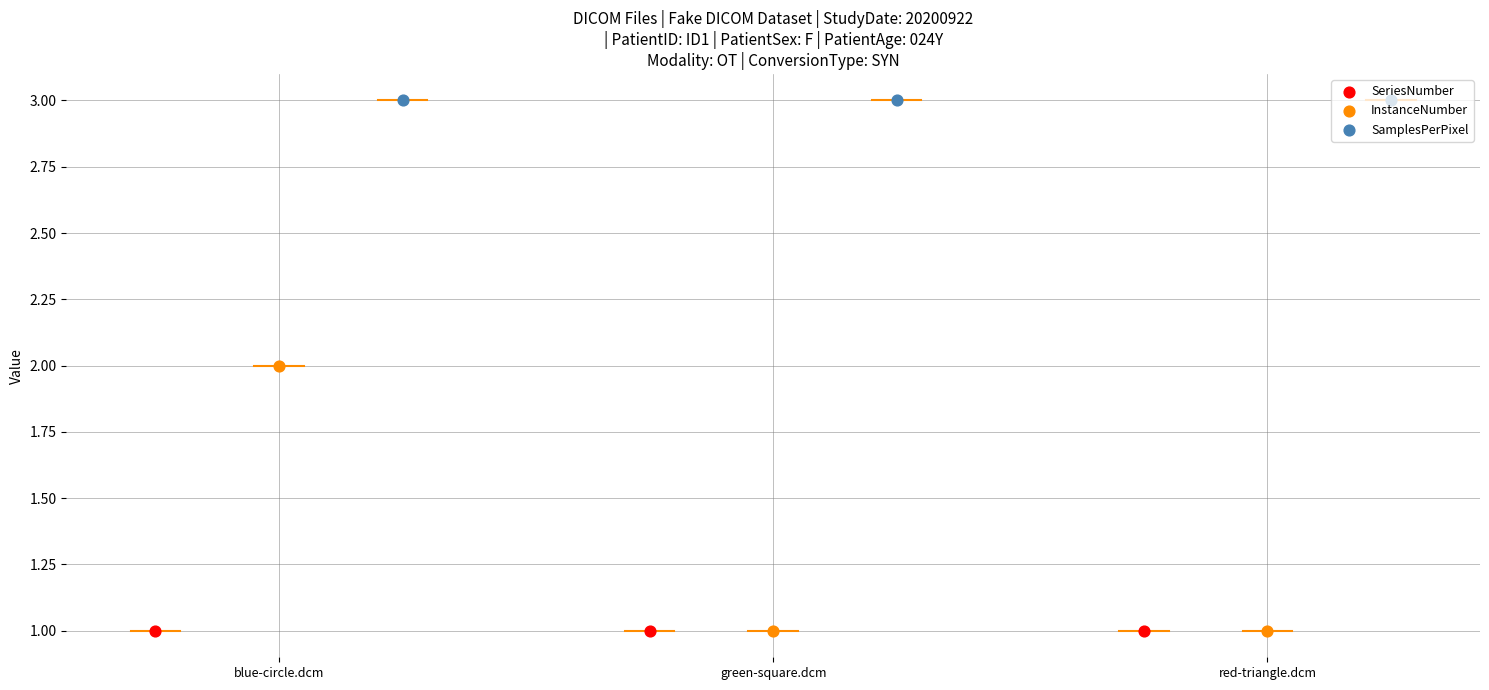

What are all the series names shown in the legend?

SeriesNumber, InstanceNumber, SamplesPerPixel